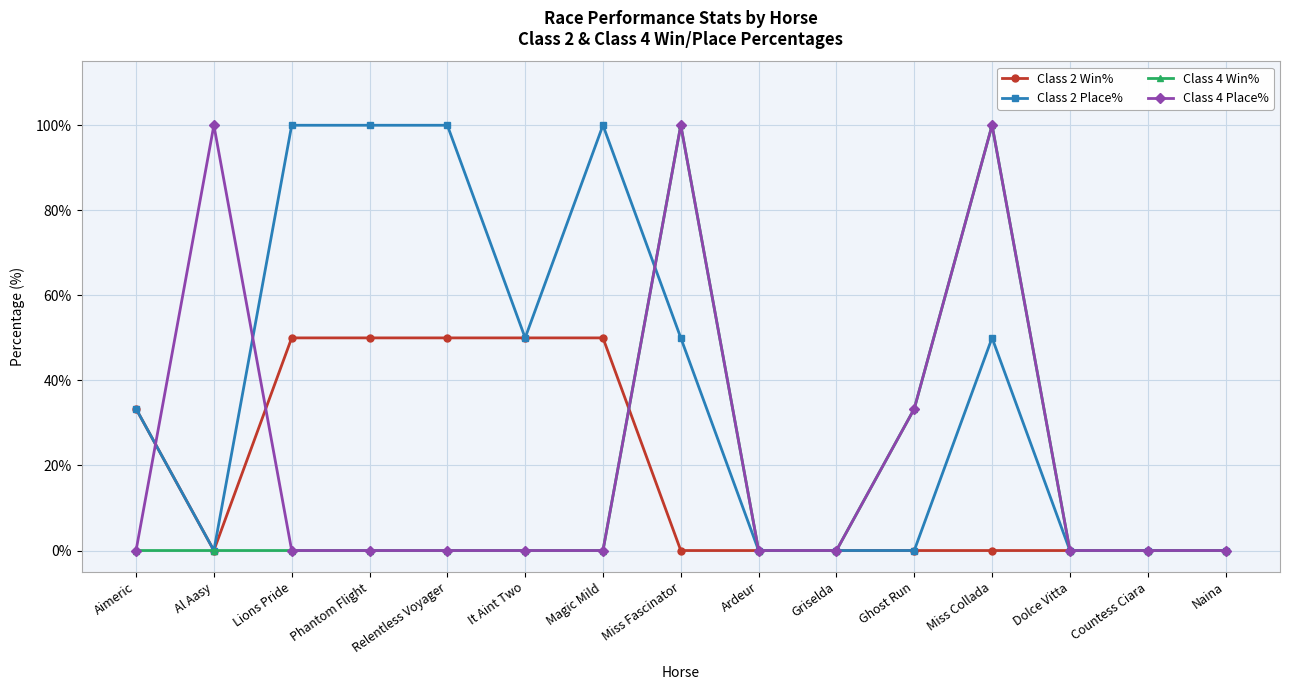

Between Lions Pride and Naina, which series saw the biggest shift?

Class 2 Place%